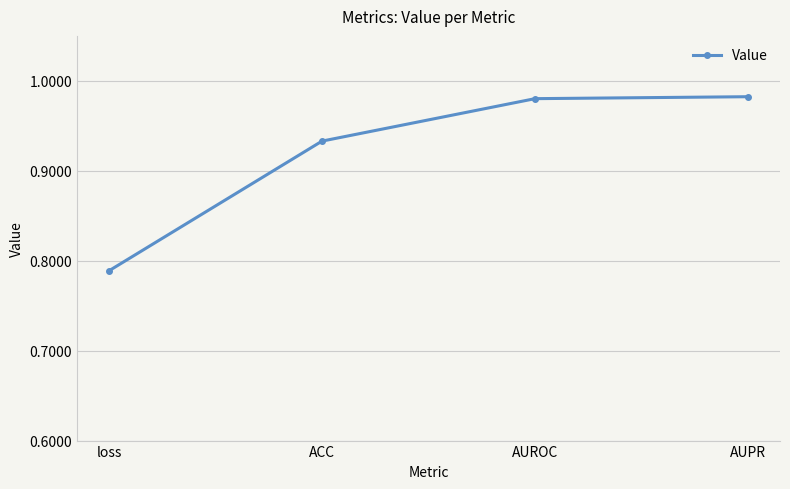

What is the change in value from loss to AUROC?

+0.2